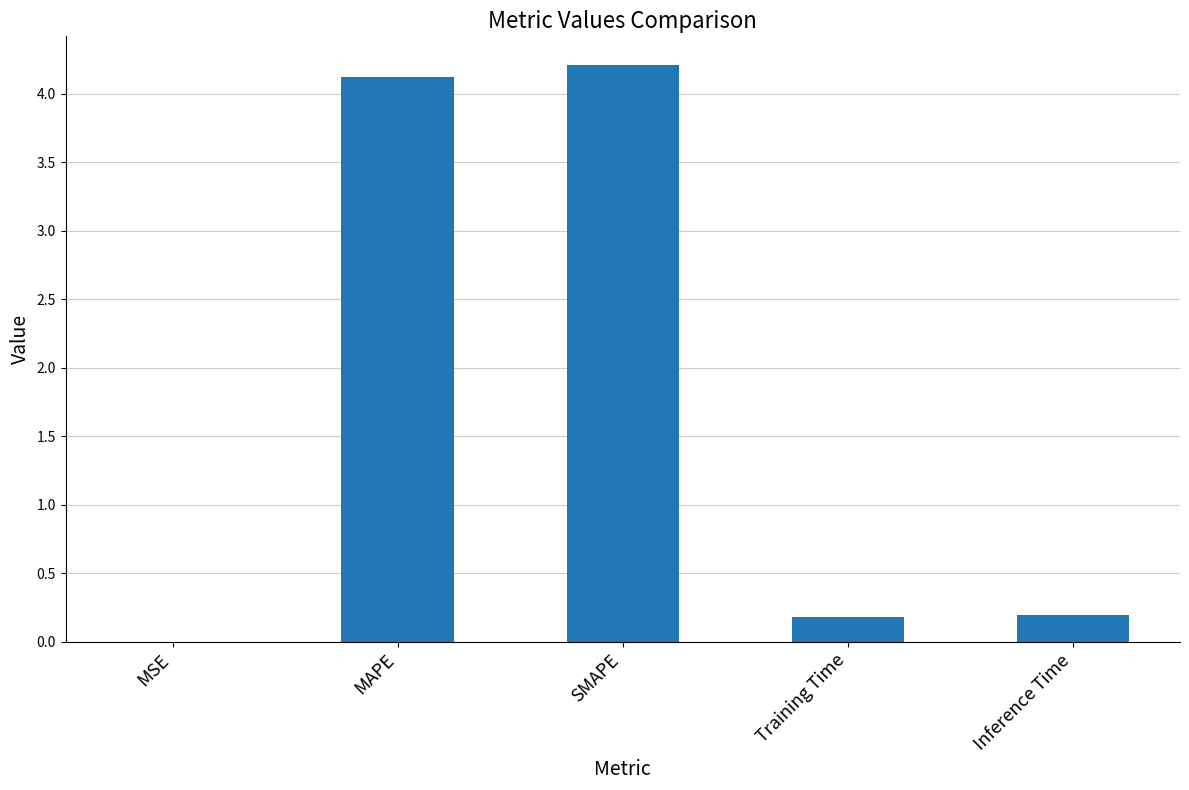

The chart shows a value of 4.2 at SMAPE. True or false?

True